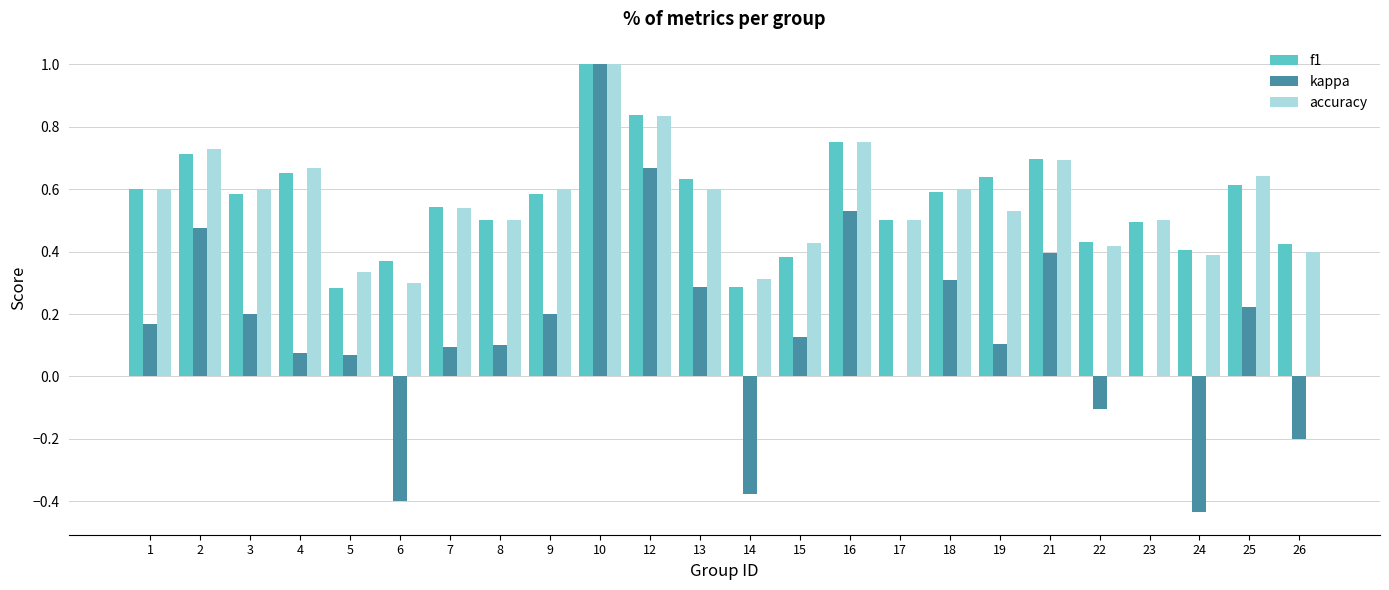

The value of accuracy at 8 is 0.7. True or false?

False